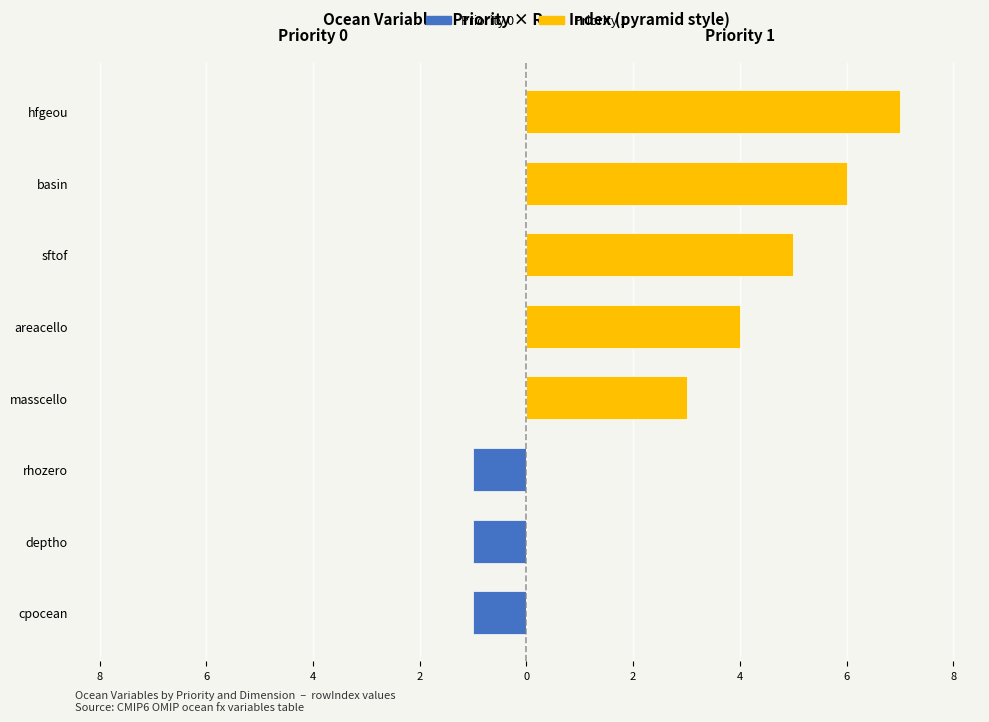

True or false: Priority 0 (left) has a value of 0.0 at hfgeou.

True